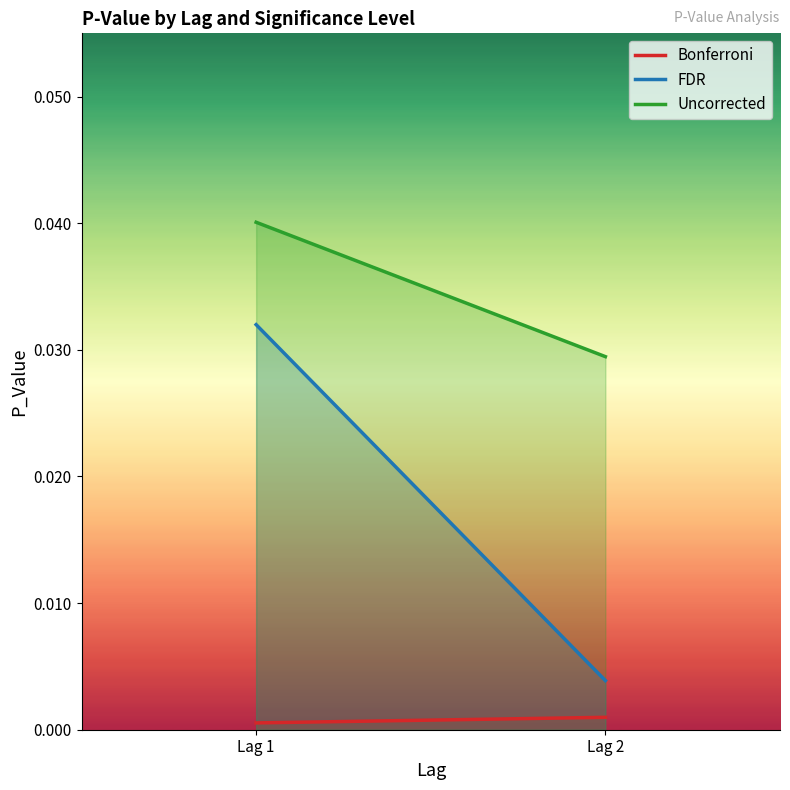

Which label corresponds to the smallest value in the chart?

Lag 1